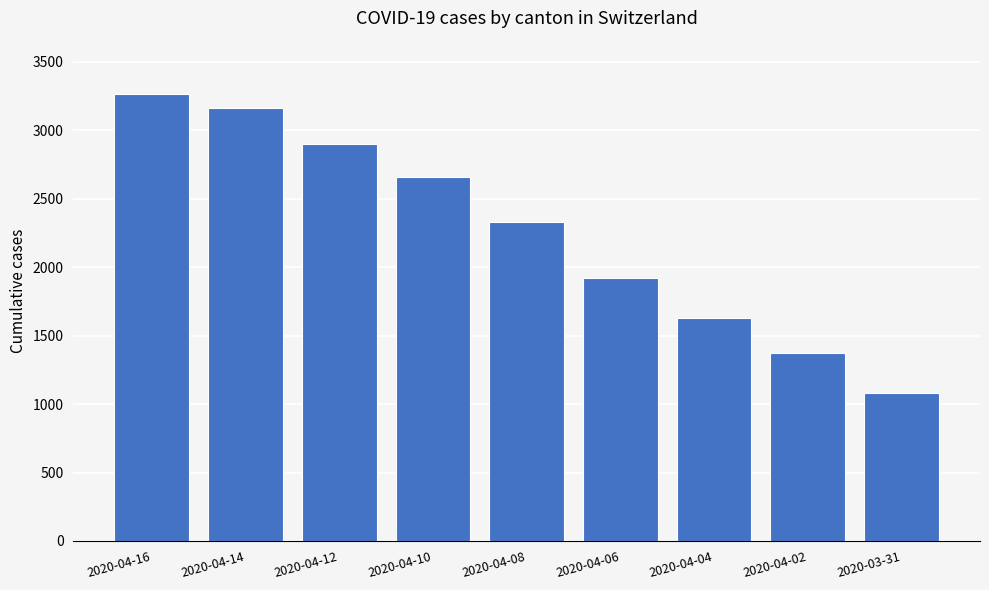

Reading left to right, transcribe all the data shown in this chart.

2020-04-16=3263	2020-04-14=3160	2020-04-12=2899	2020-04-10=2657	2020-04-08=2327	2020-04-06=1919	2020-04-04=1630	2020-04-02=1376	2020-03-31=1079